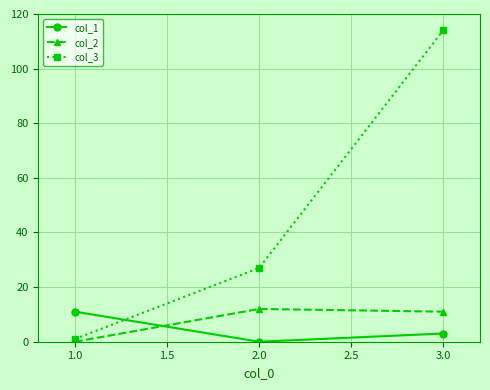

What is the maximum value shown in the chart?

114